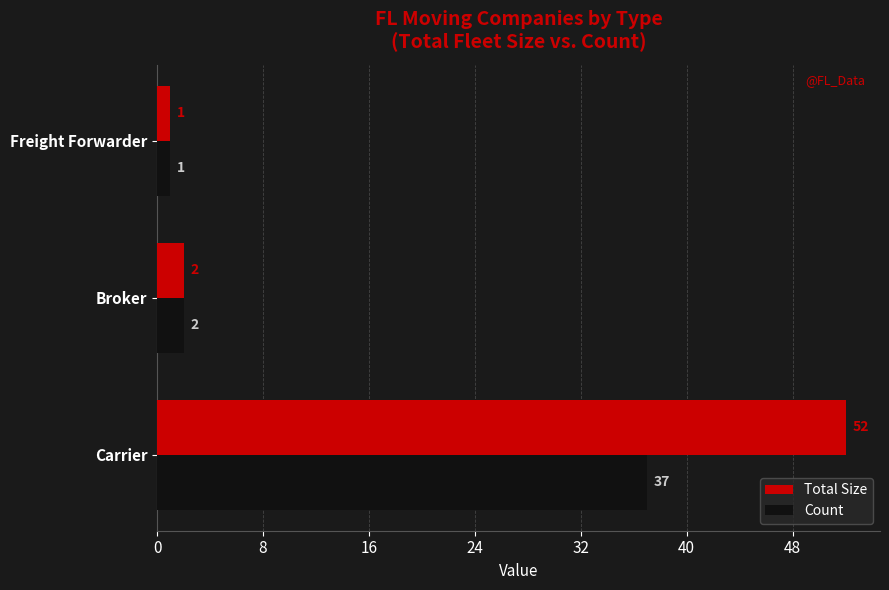

Rank the series by their average value, from lowest to highest.

Count, Total Size